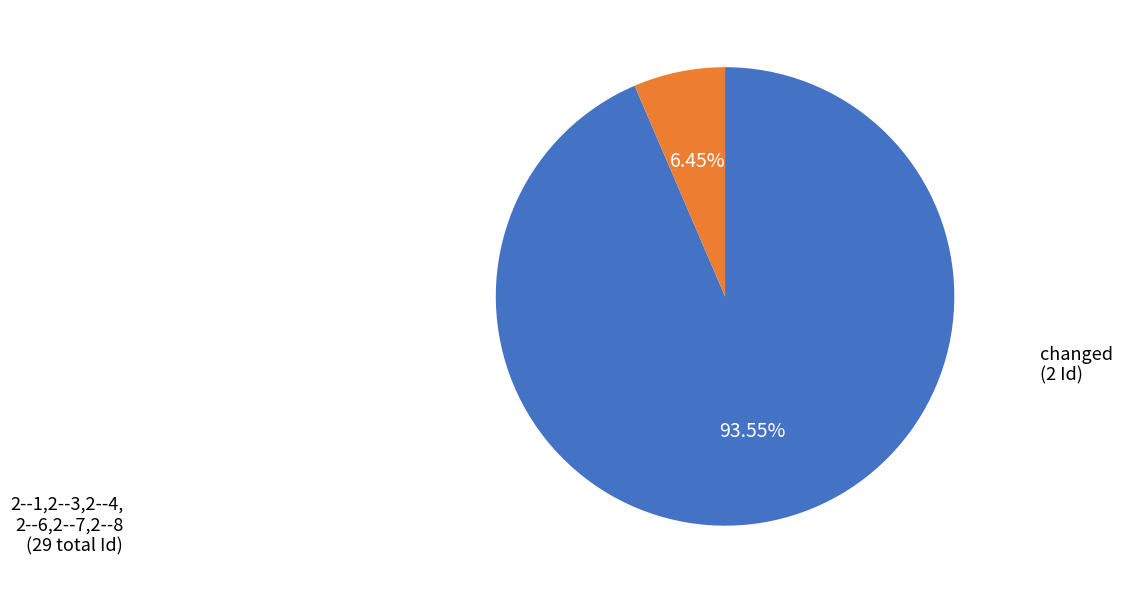

To the nearest percent, what is the difference between the largest and smallest slice percentages?

87%